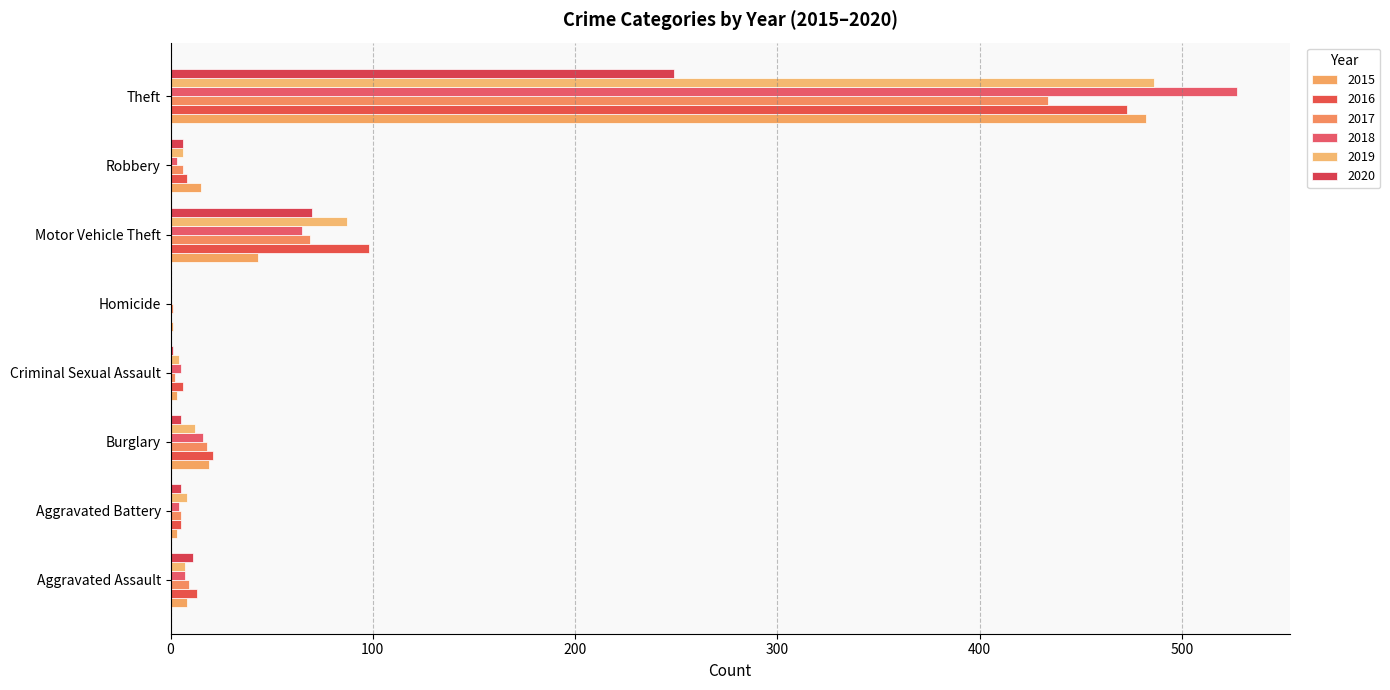

At which label does 2018 reach its peak?

Theft